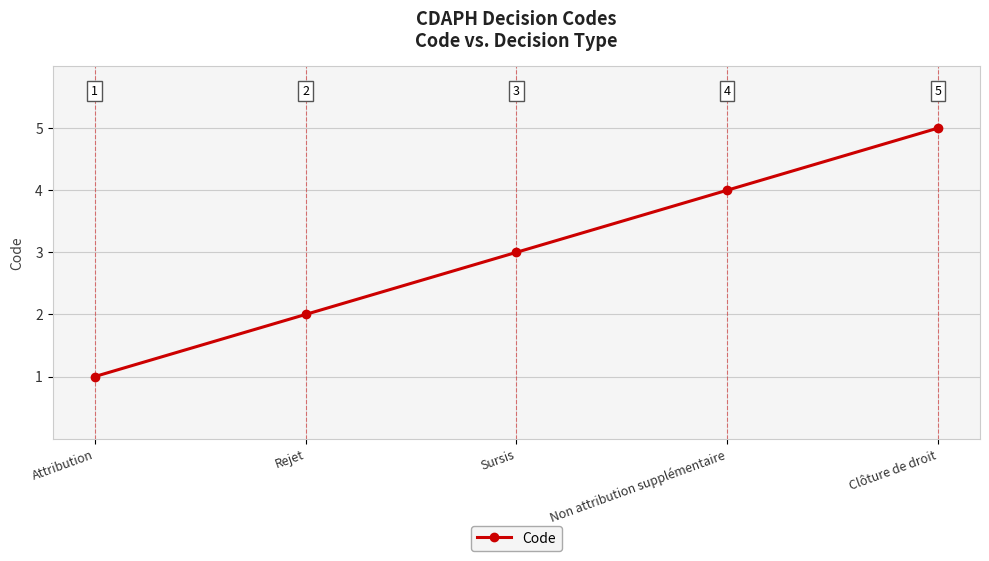

Where is the data nearest to the value 3?

Sursis